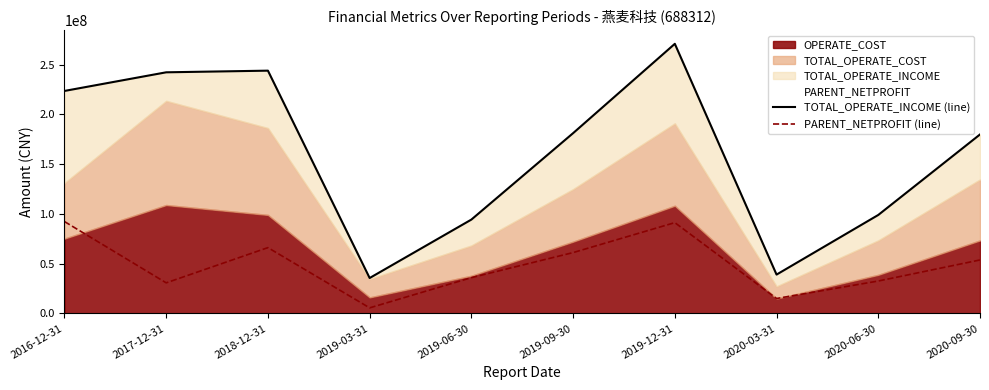

What is the sum of the TOTAL_OPERATE_INCOME (line) values at 2020-03-31 and 2020-06-30?

138041121.4